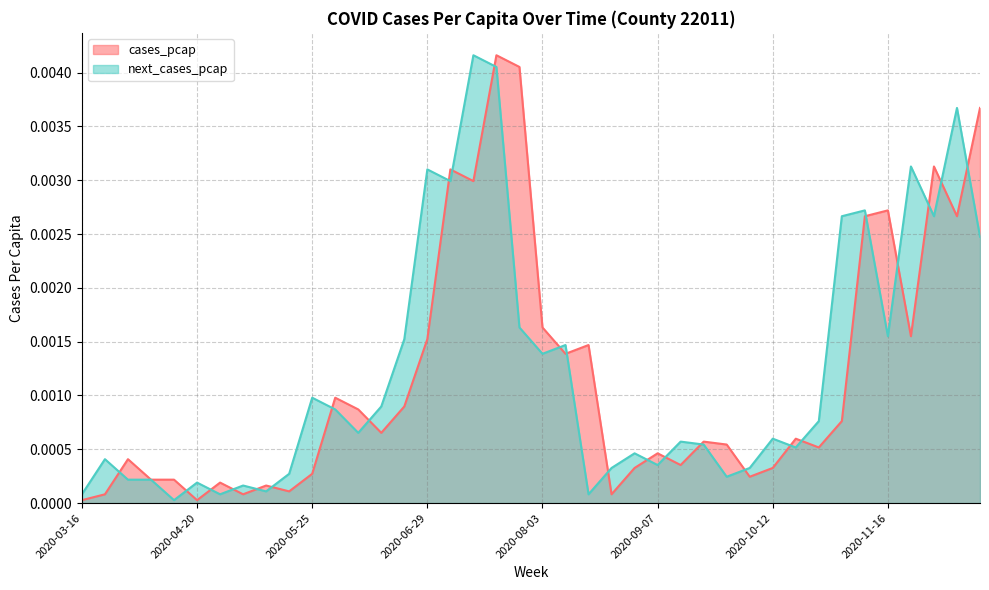

True or false: next_cases_pcap and cases_pcap cross at least once.

True